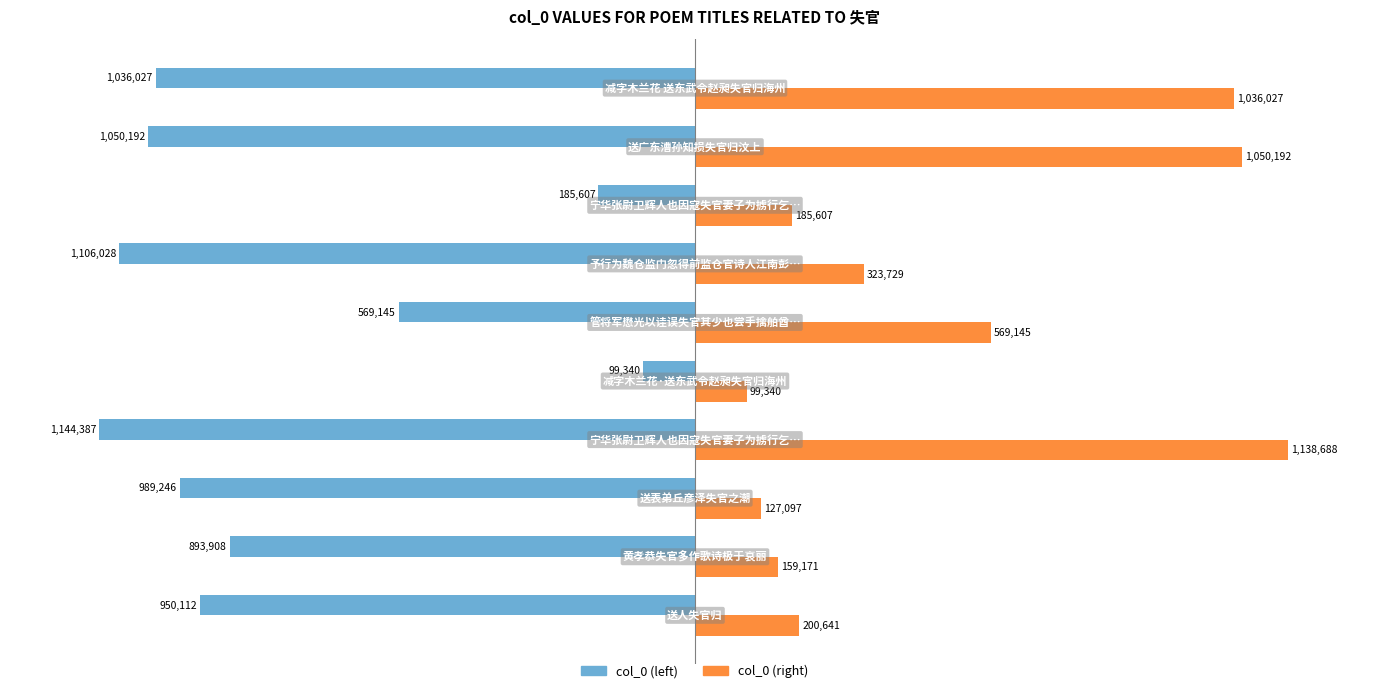

What are all the series names shown in the legend?

col_0 (left), col_0 (right)